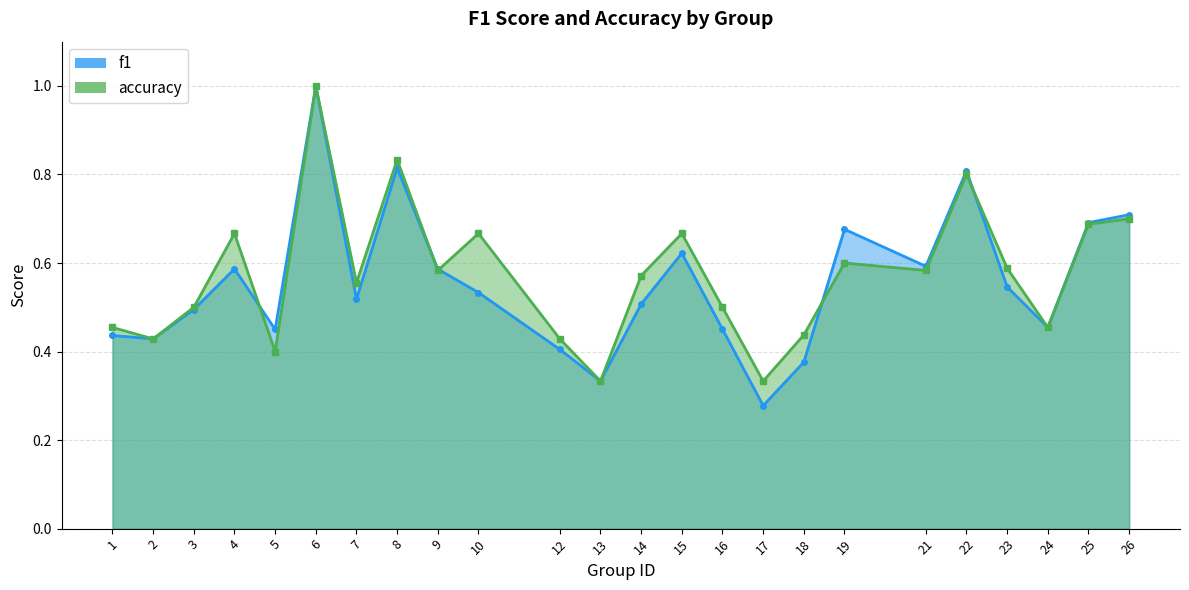

At which category is the sum across all series the highest?

6